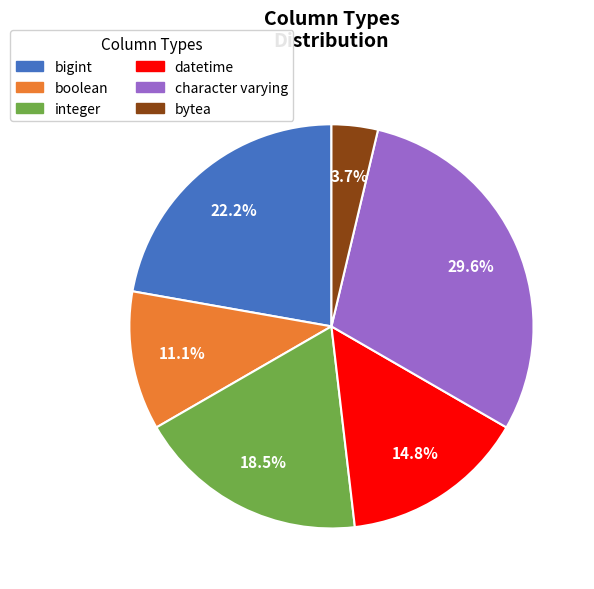

Is it true that character varying is 30% of the pie?

True